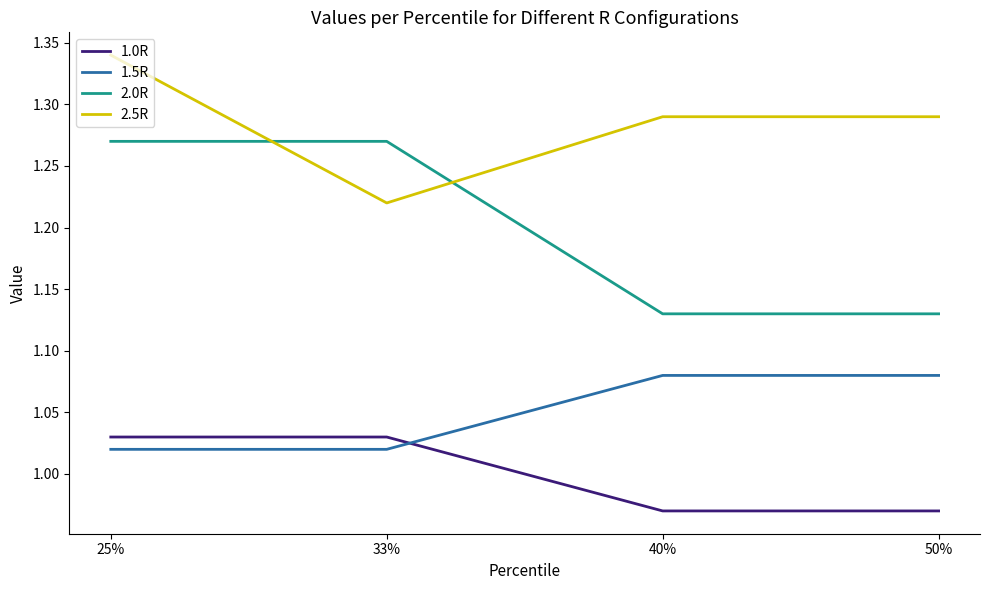

At which category is the sum across all series the highest?

25%